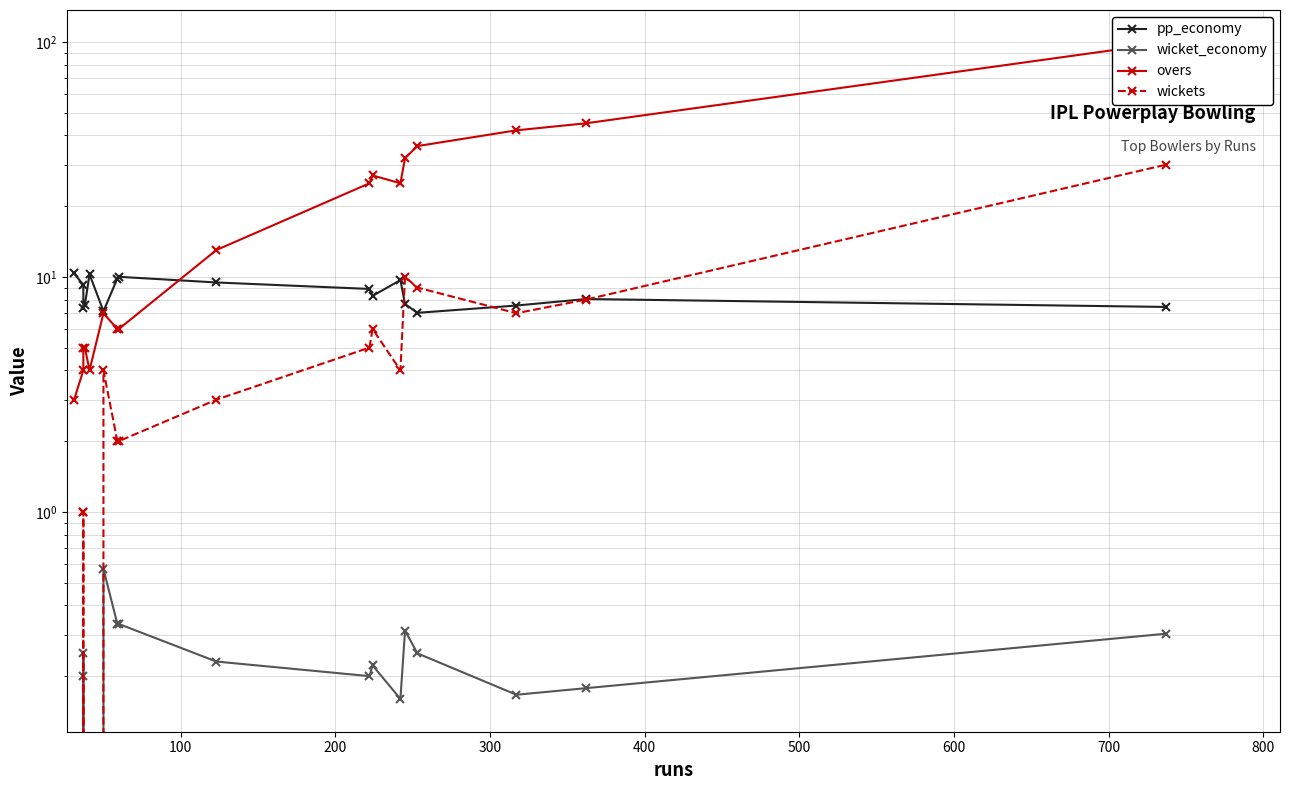

True or false: overs has a value of 7.2 at 900.

False